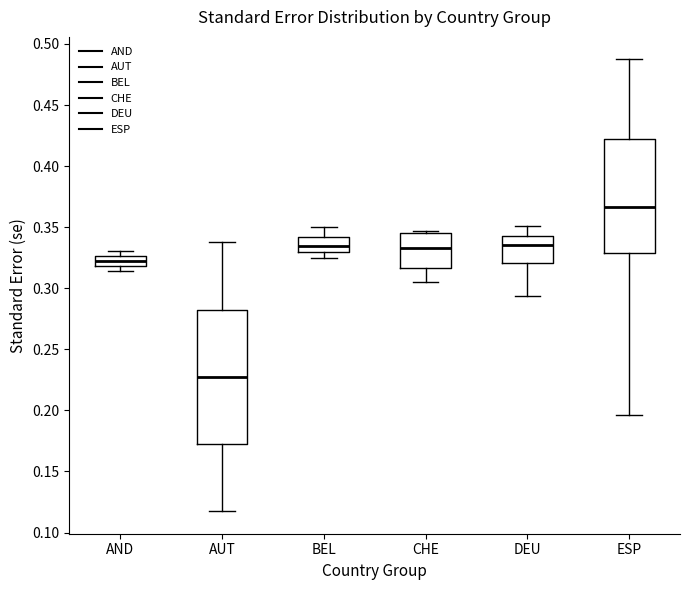

Reading left to right, read every box against the y-axis: the position of its median line, the range the box covers, and the ends of its whiskers. The values are not printed on the chart, so give them approximately, as read against the axis.

AND: median 0.325 (inside the box), box 0.320 to 0.325, whiskers 0.315 to 0.330
AUT: median 0.230, box 0.175 to 0.285, whiskers 0.120 to 0.340
BEL: median 0.335, box 0.330 to 0.340, whiskers 0.325 to 0.350
CHE: median 0.335, box 0.315 to 0.345, whiskers 0.305 to 0.345 (just above the box's upper edge)
DEU: median 0.335, box 0.320 to 0.340, whiskers 0.295 to 0.350
ESP: median 0.365, box 0.330 to 0.420, whiskers 0.195 to 0.485